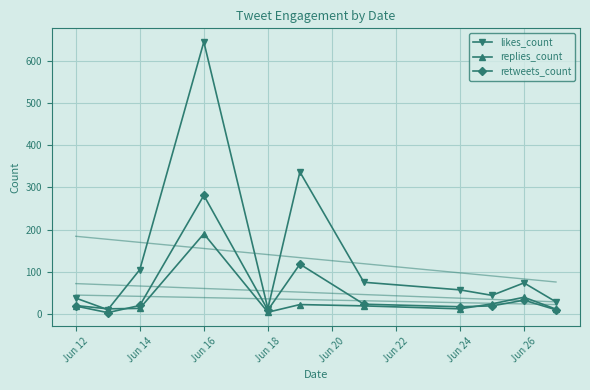

What are all the series names shown in the legend?

likes_count, replies_count, retweets_count